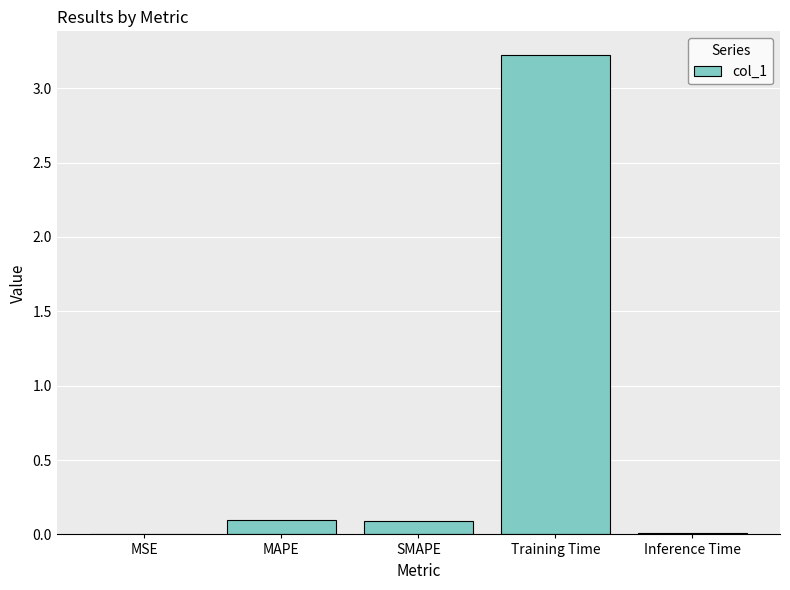

What is the greatest value displayed?

3.2